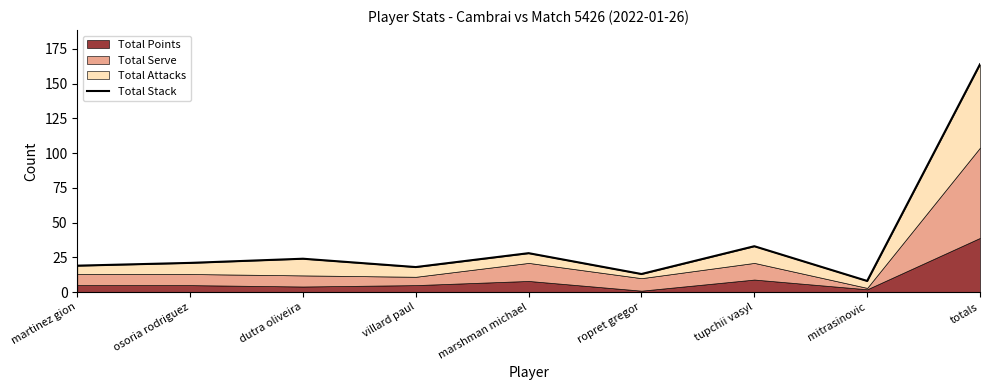

True or false: the data shows 6 at dutra oliveira.

False